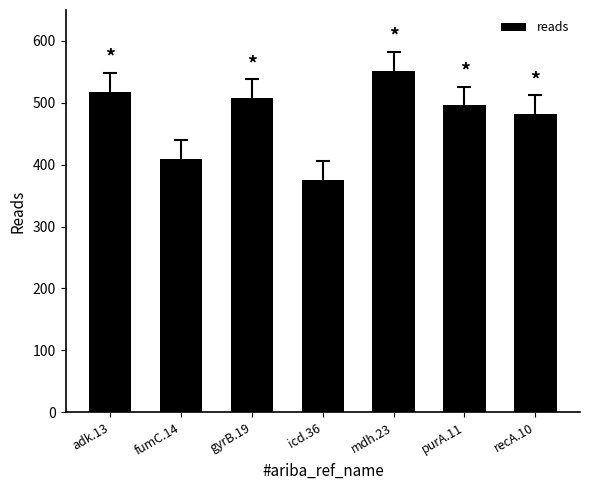

Rank the categories by value from highest to lowest.

mdh.23, adk.13, gyrB.19, purA.11, recA.10, fumC.14, icd.36